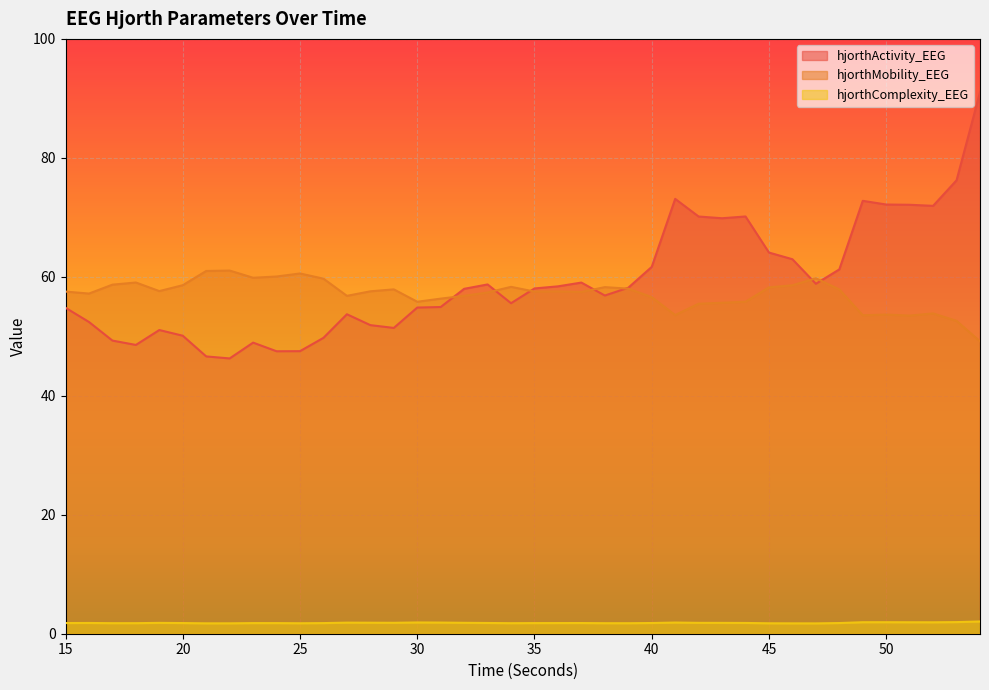

Is it true that hjorthActivity_EEG equals 64.1 at 45?

True